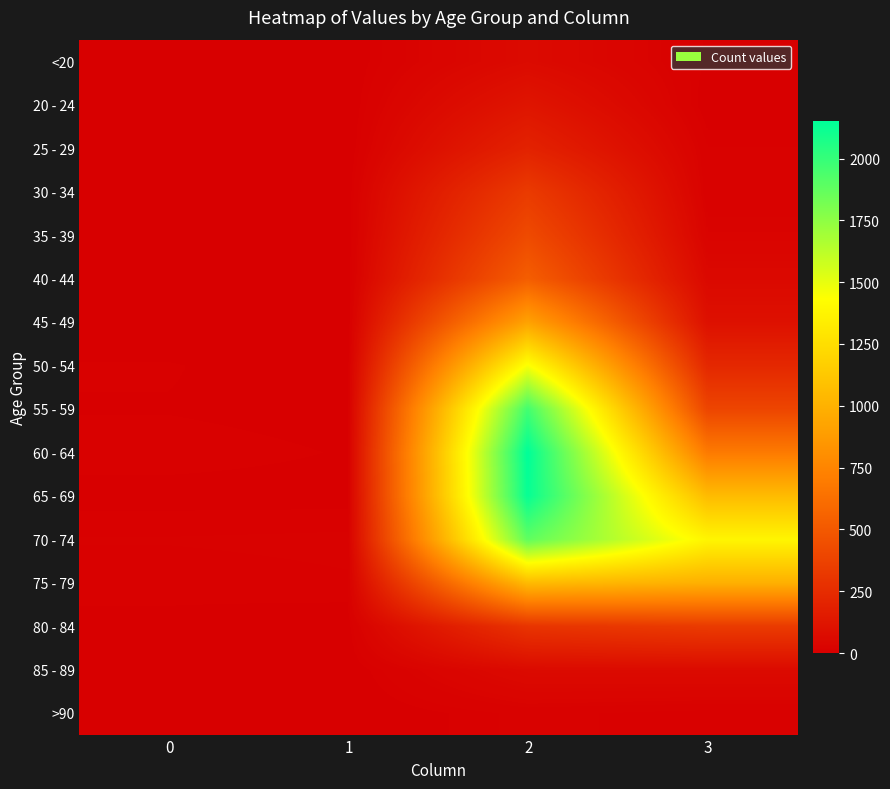

At which category does the chart reach its peak across all series?

2